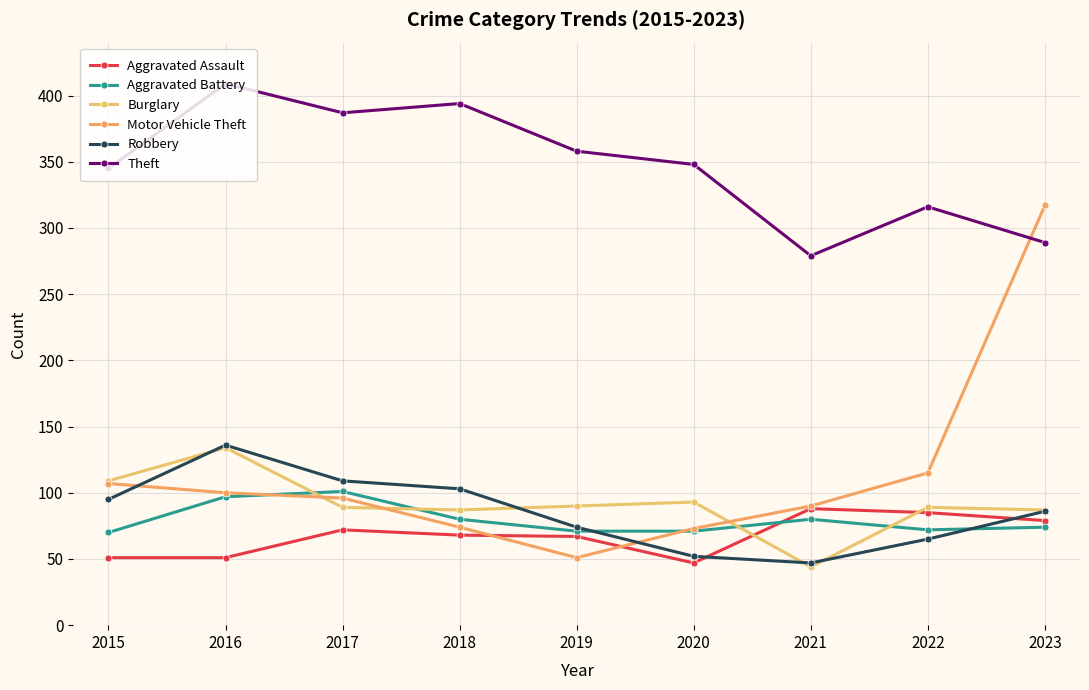

Count the number of categories in the chart.

9